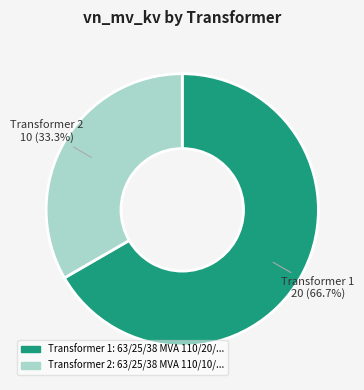

Is there any slice that represents more than half of the pie?

Yes